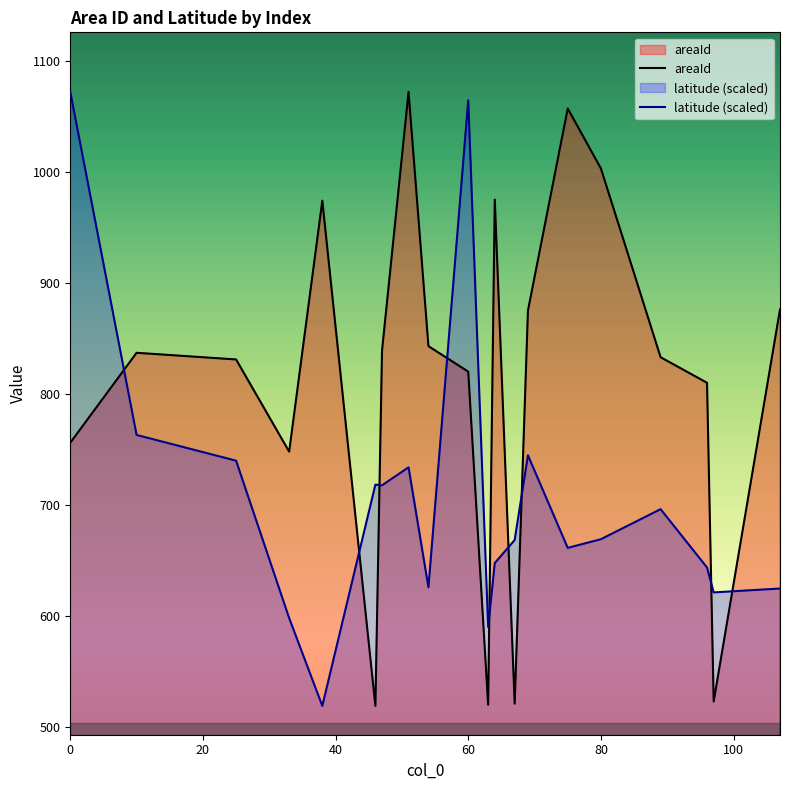

How many interior local peaks does the latitude series have?

5